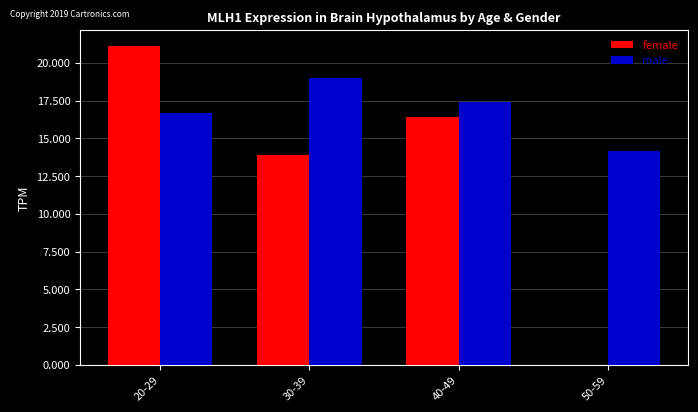

Which series changed the most between 20-29 and 50-59?

female